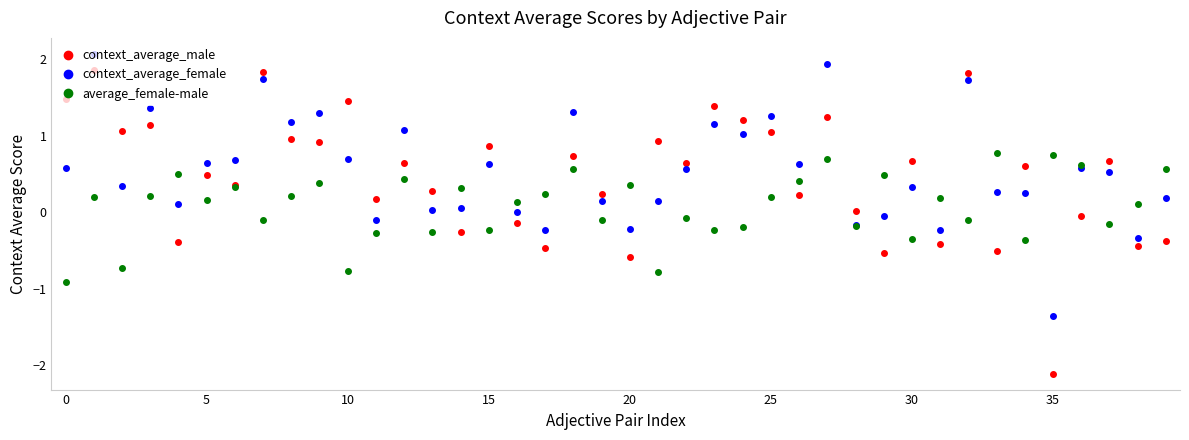

What is the smallest value displayed?

-2.1